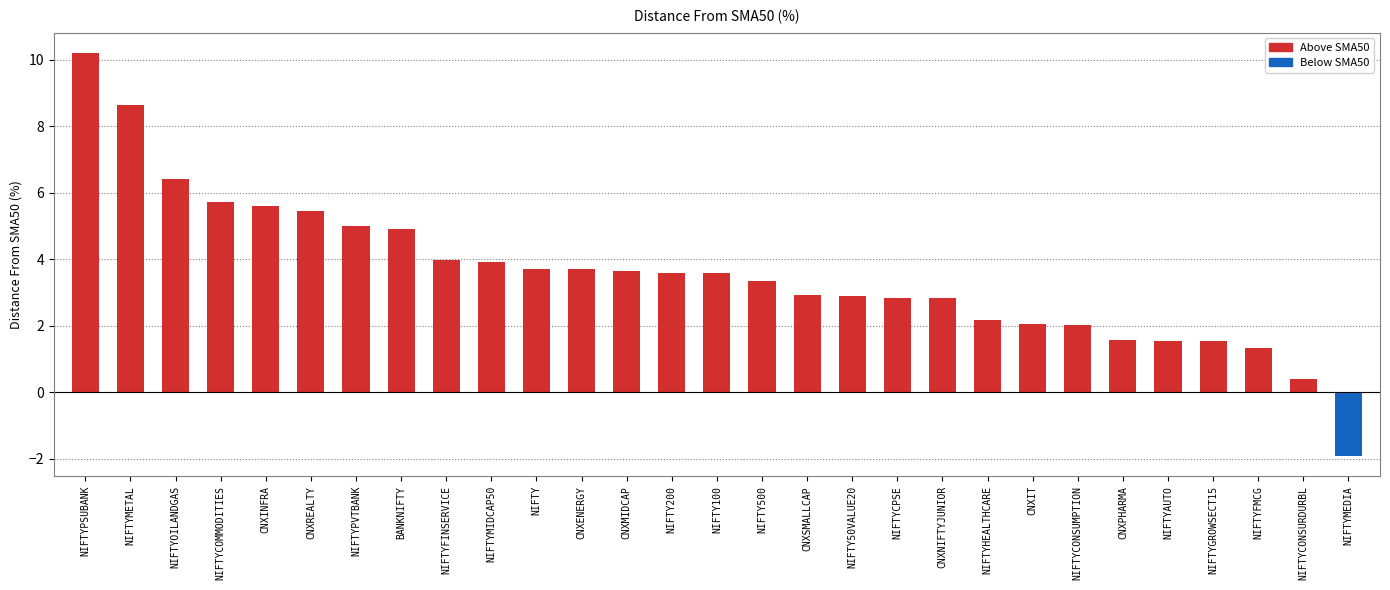

What is the value of the 3rd bar from the left?

6.4